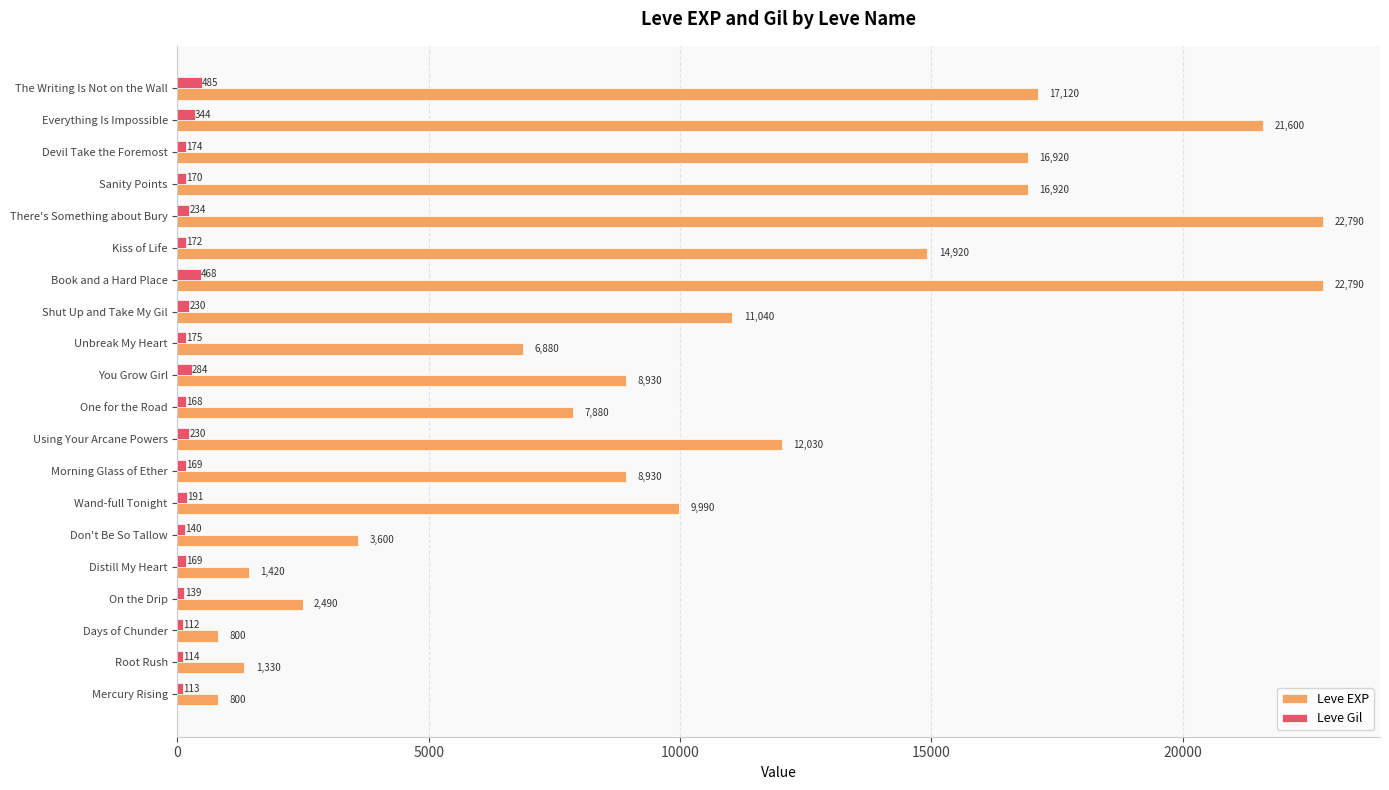

Which series has the largest total across all categories?

Leve EXP